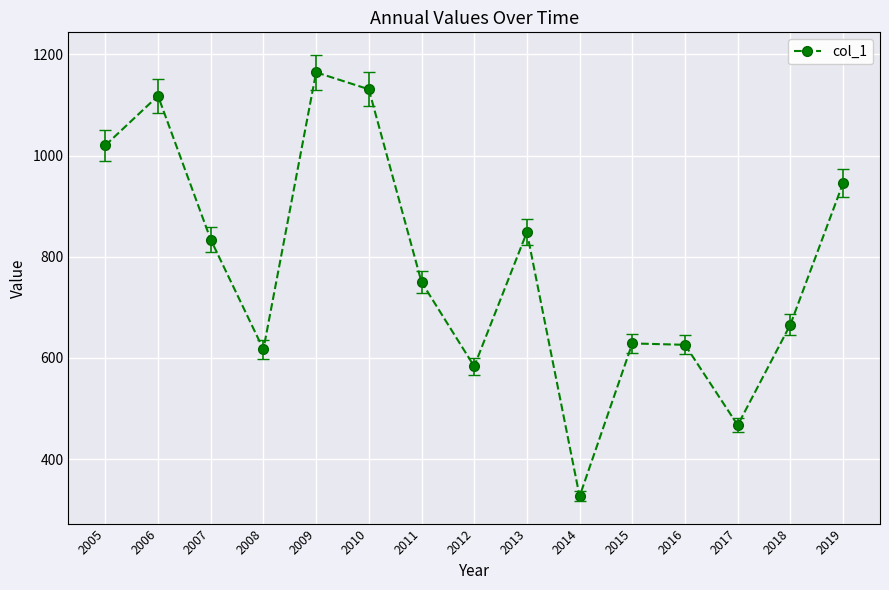

Where is the data nearest to the value 745?

2011